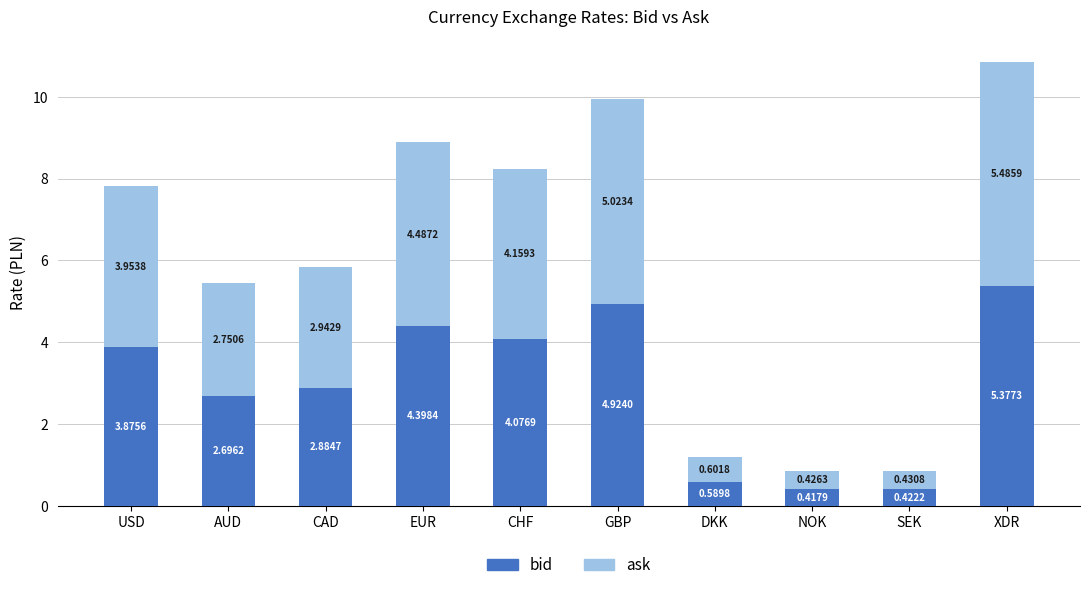

How many values in the bid series exceed 3?

5